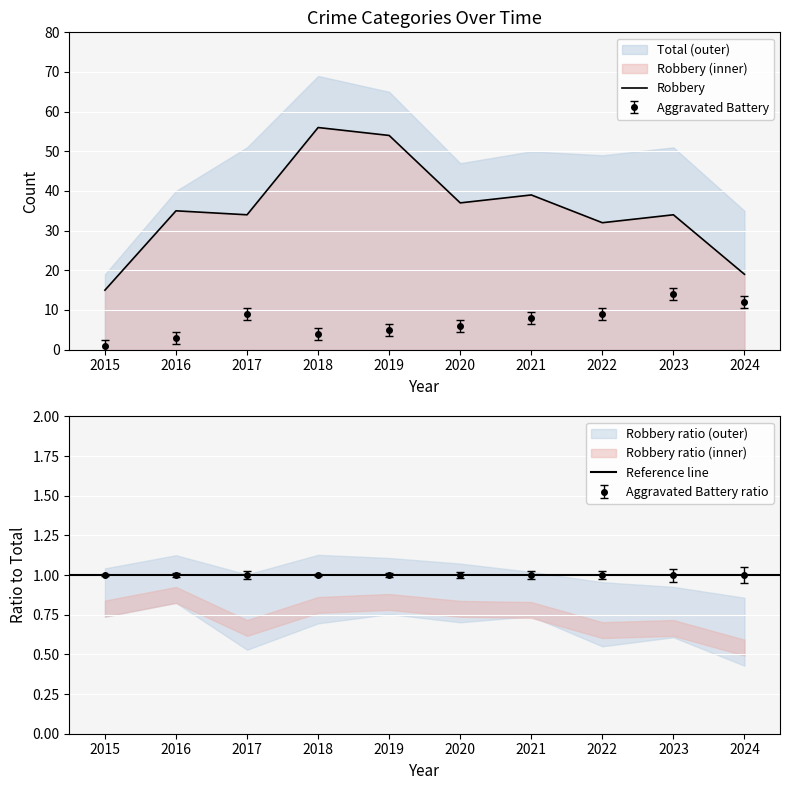

The Robbery series shows 54 at 2019. True or false?

True